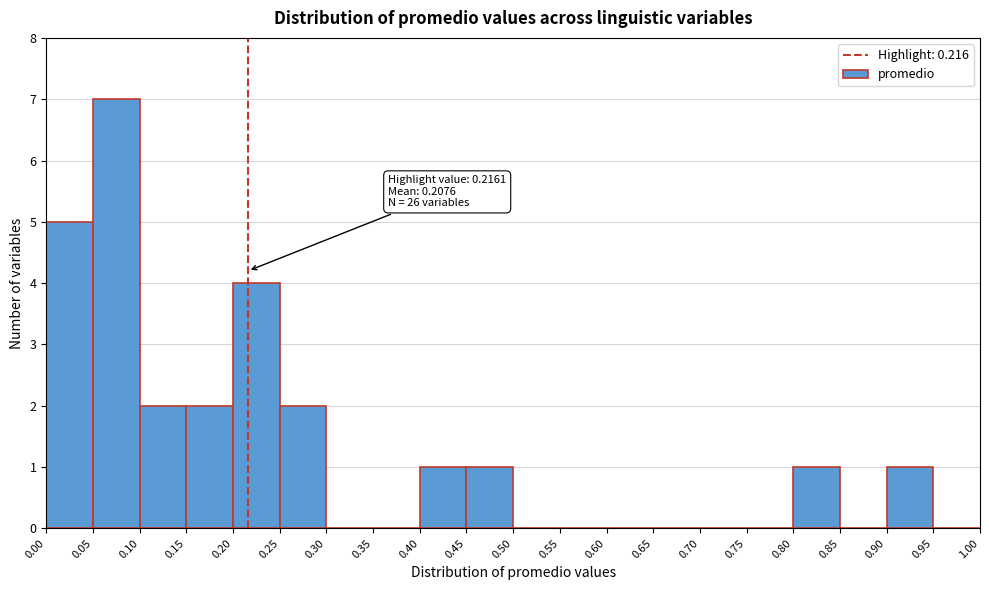

Over which range of the x-axis is the bar tallest?

0.05 to 0.10